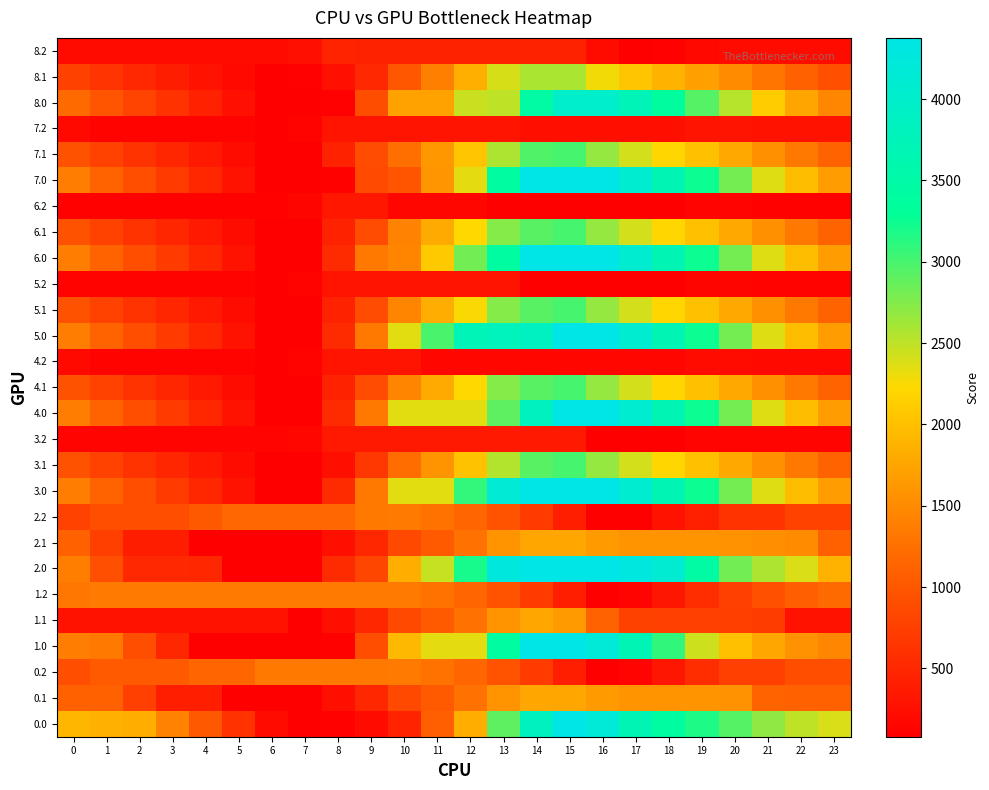

List the series in order of their peak value, highest first.

7.0, 6.0, 5.0, 4.0, 3.0, 2.0, 1.0, 0.0, 8.0, 7.1, 6.1, 5.1, 4.1, 3.1, 8.1, 2.1, 1.1, 0.1, 2.2, 1.2, 0.2, 8.2, 3.2, 6.2, 7.2, 5.2, 4.2